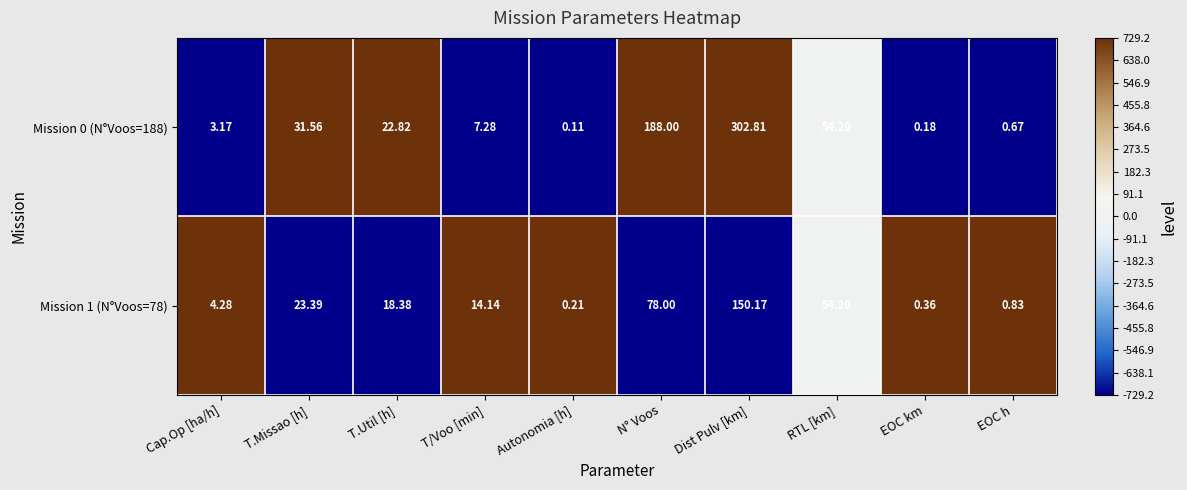

Which series has the largest range (max minus min)?

Mission 0 (N°Voos=188)